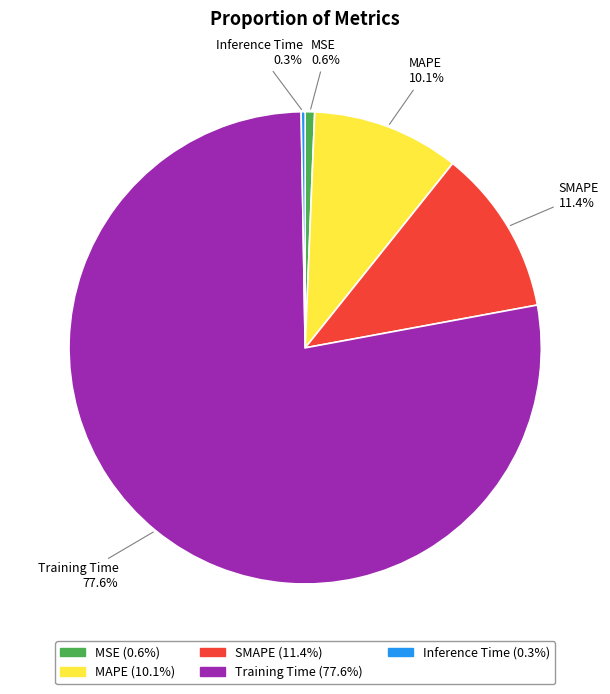

Between SMAPE and MSE, which is larger?

SMAPE